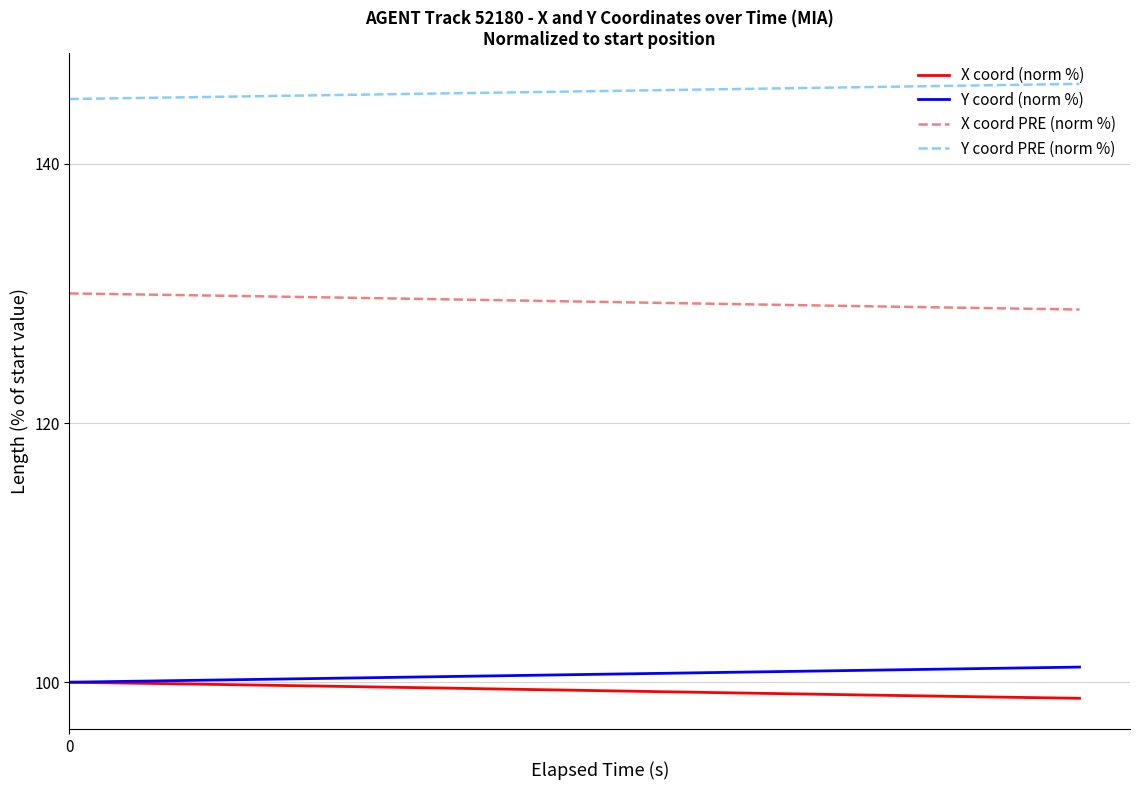

True or false: Y coord (norm %) and X coord PRE (norm %) intersect in this chart.

False